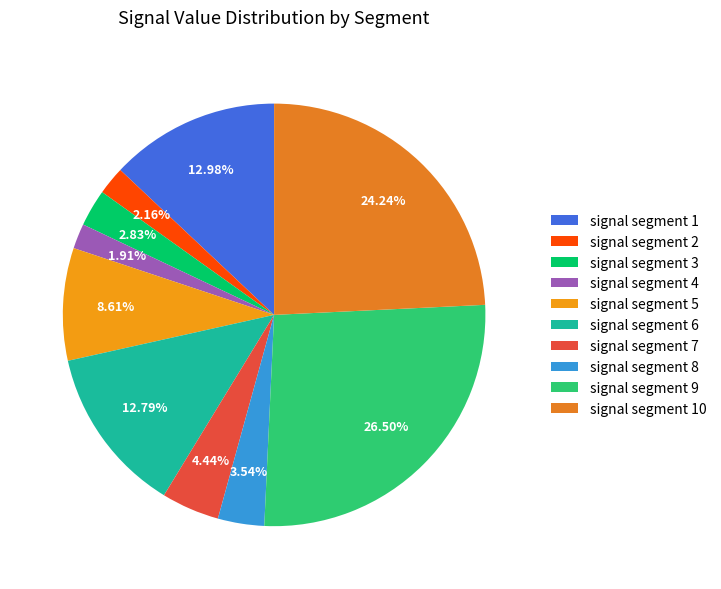

To the nearest percent, what percentage of the pie is signal segment 10?

24%